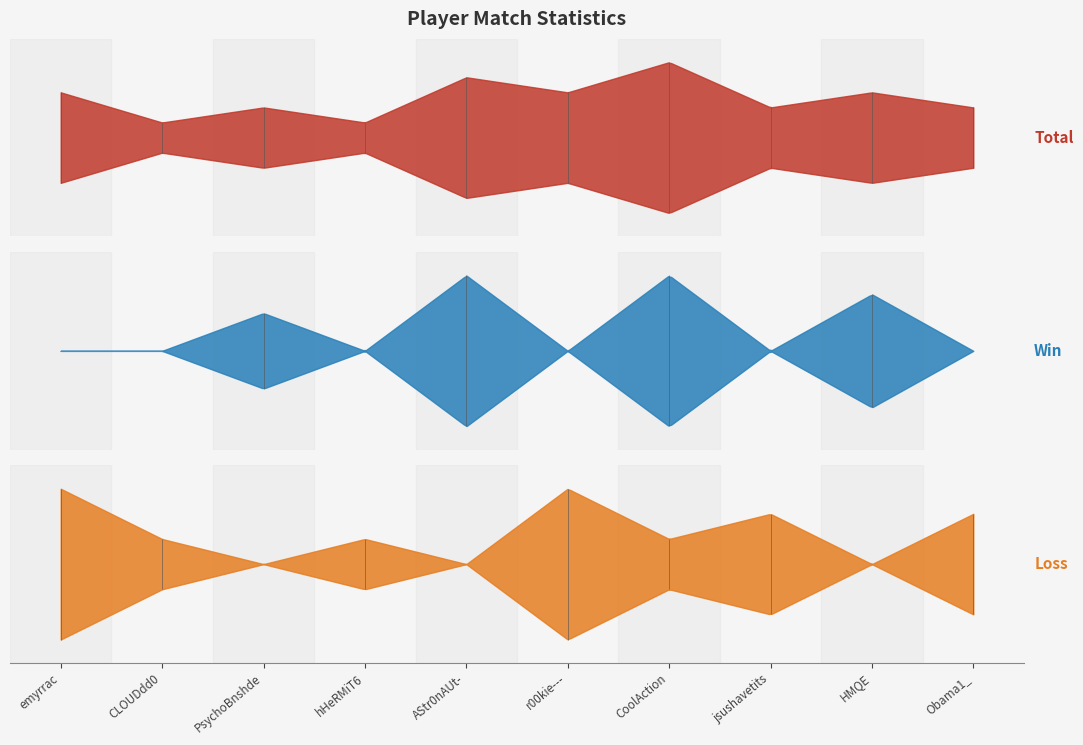

Is it true that Loss equals 0 at HMQE?

True